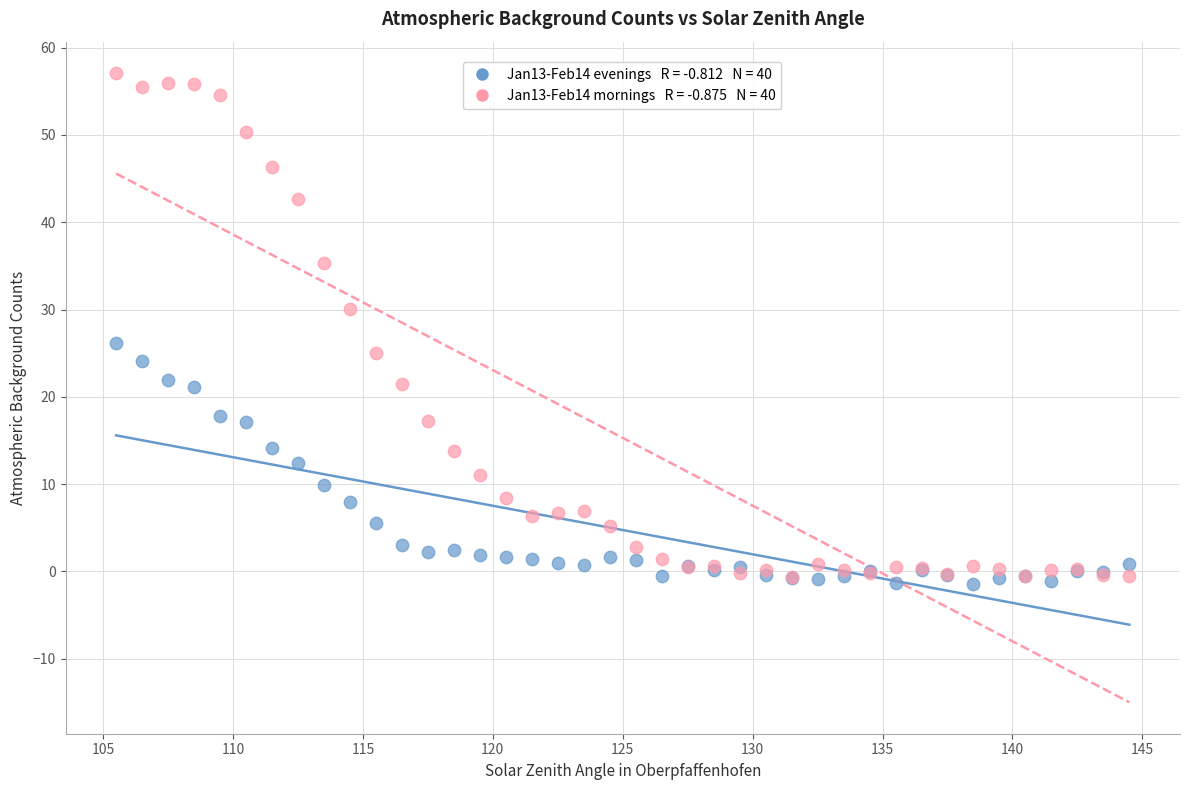

Across all series, what Y value is closest to 27?

26.2